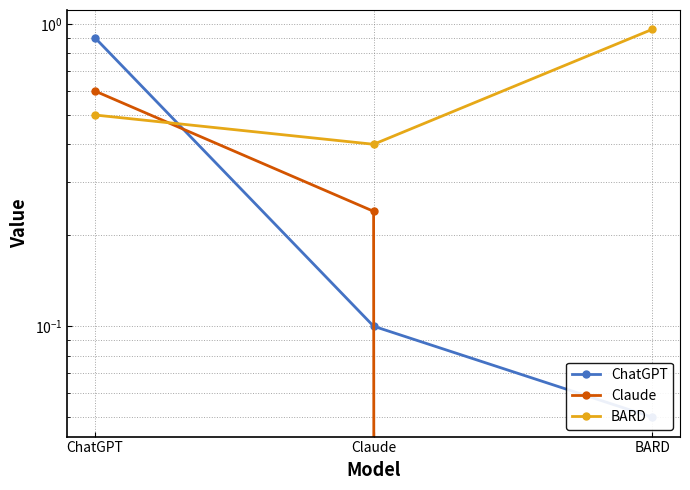

Reading right to left, list all the values displayed in this chart.

ChatGPT: 0.1	0.1	0.9
Claude: 0.0	0.2	0.6
BARD: 1.0	0.4	0.5